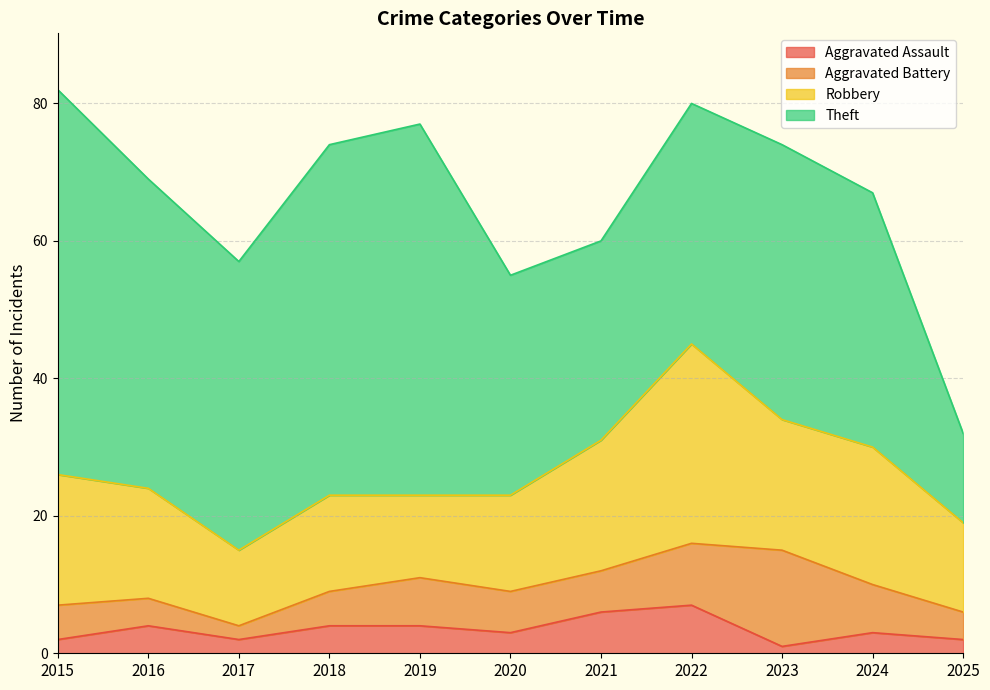

What is the difference between the maximum and minimum values in the Robbery series?

18